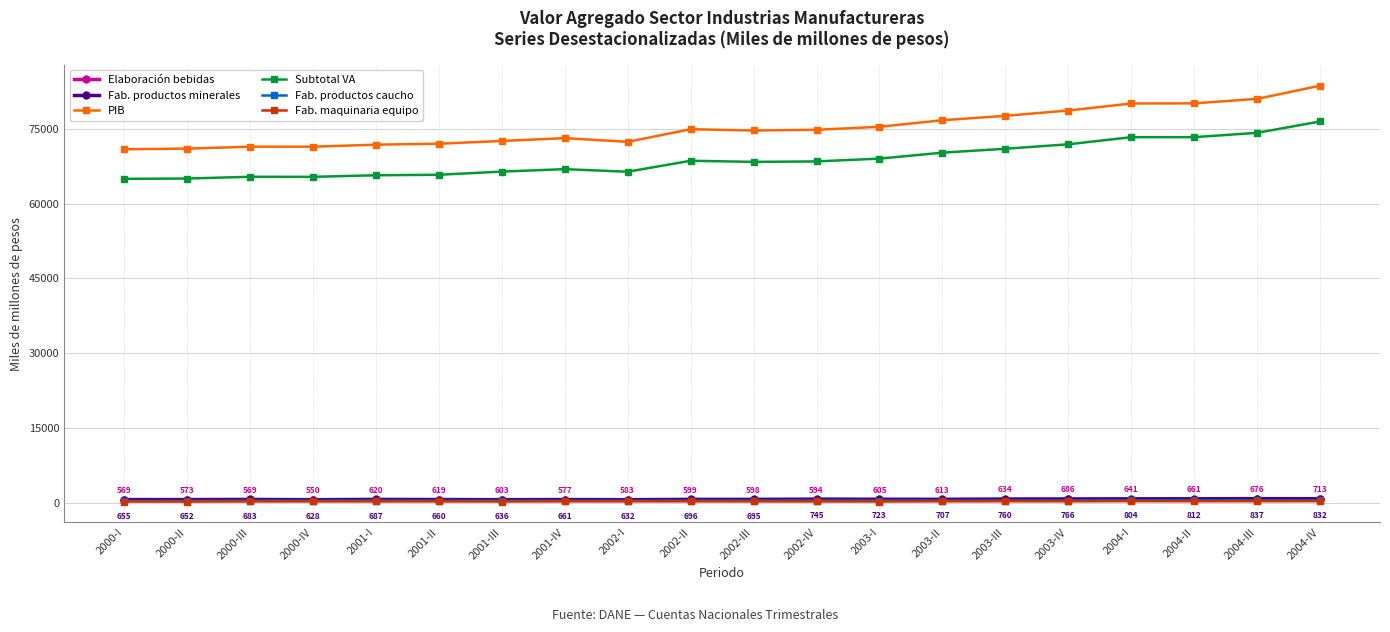

Which series has the largest range (max minus min)?

PIB